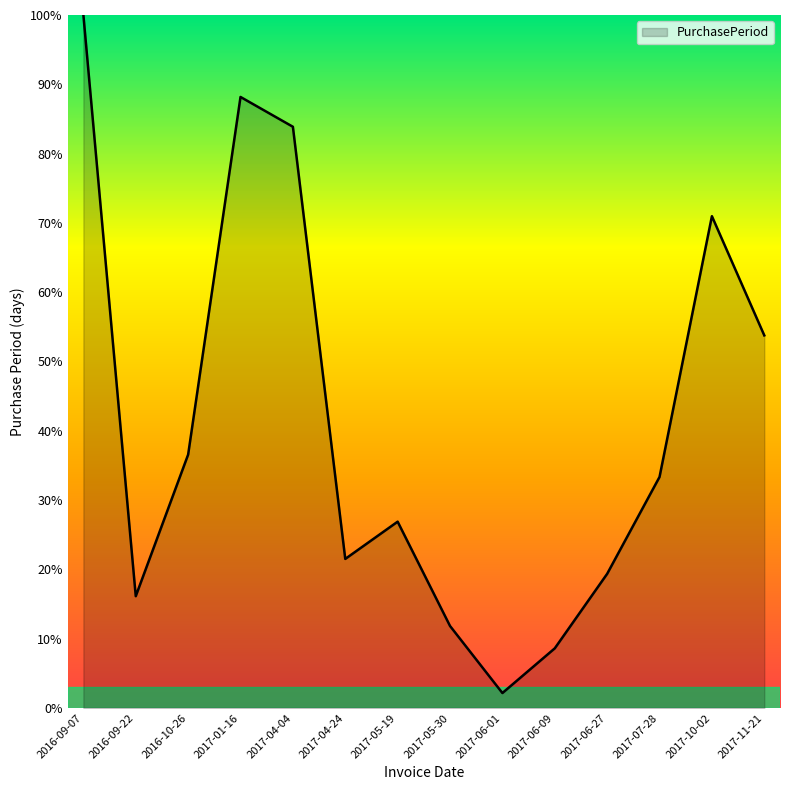

What is the sum of all values?

573.1